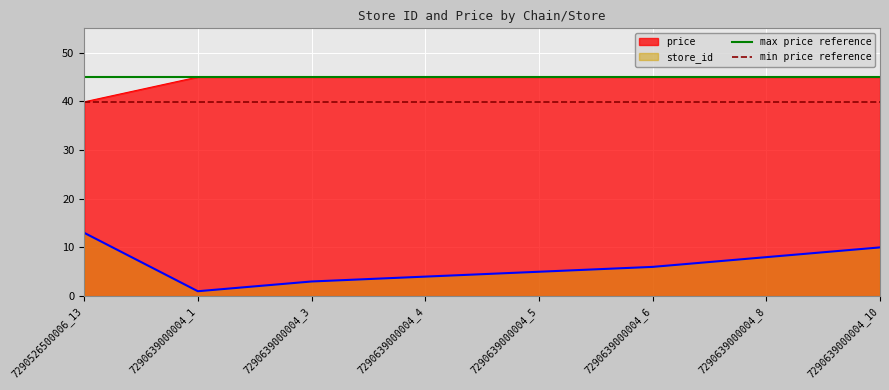

What is the approximate value of max price reference at 7290639000004_1?

45.0